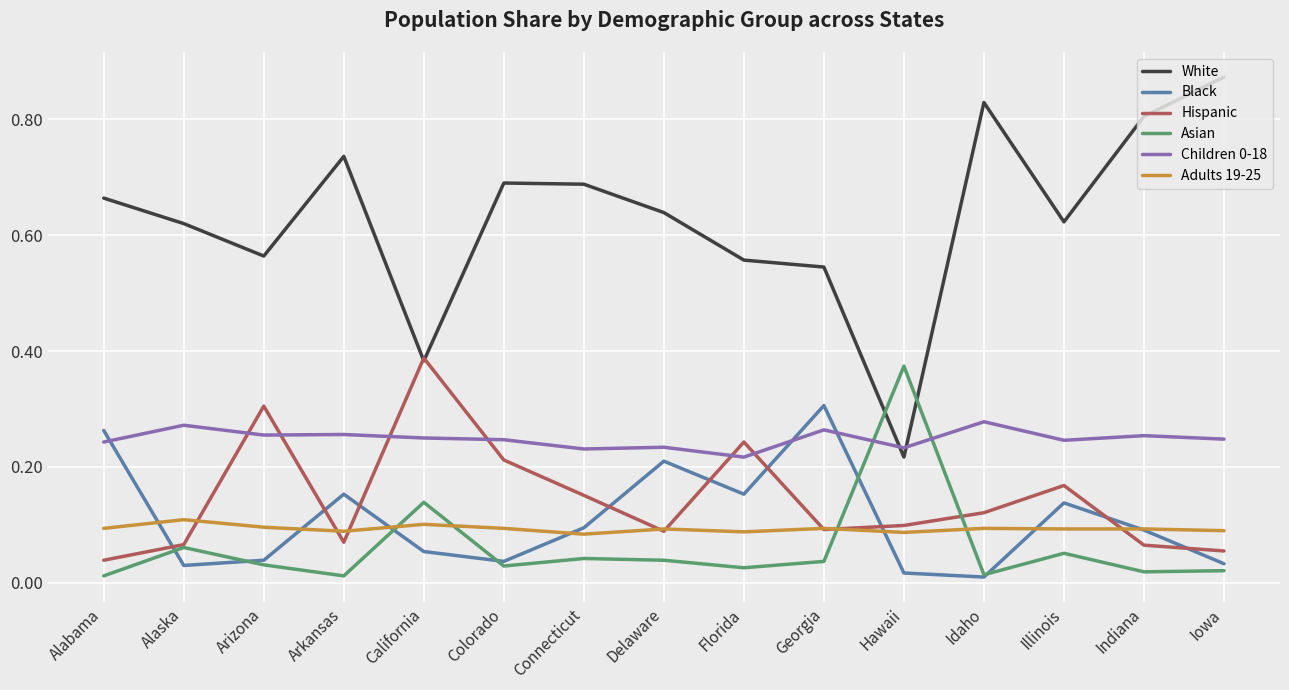

Which series has the largest total across all categories?

White